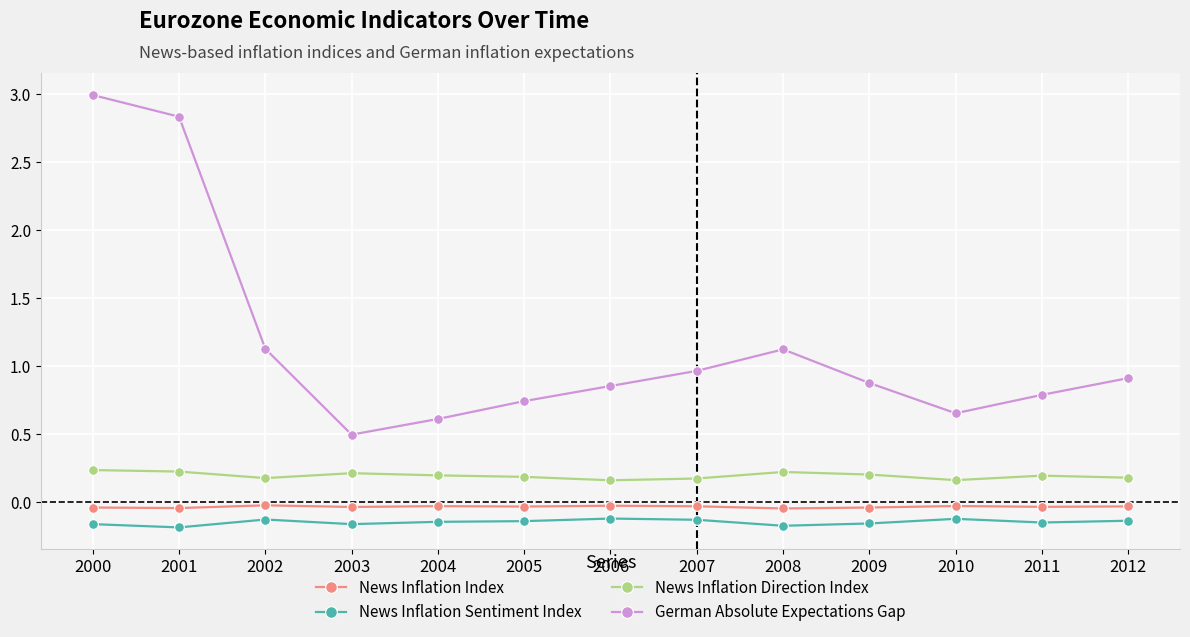

True or false: News Inflation Index and News Inflation Direction Index intersect in this chart.

False